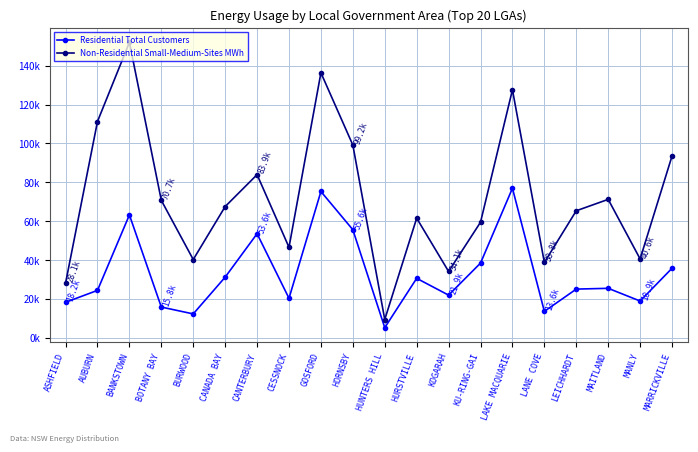

Which category has the lowest value across all series?

HUNTERS HILL